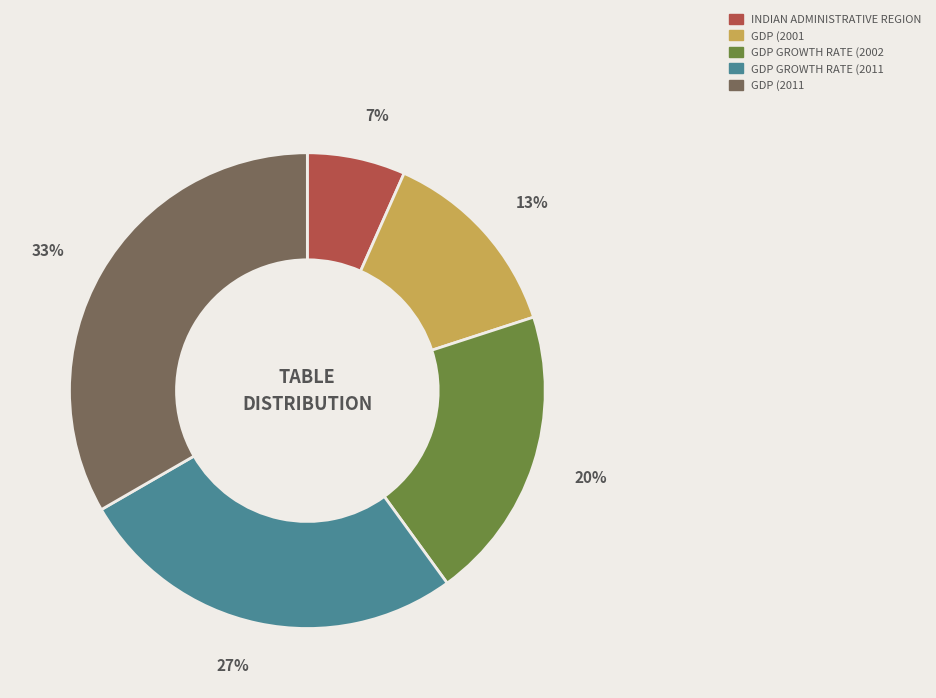

To the nearest percent, what is the average slice percentage?

20%